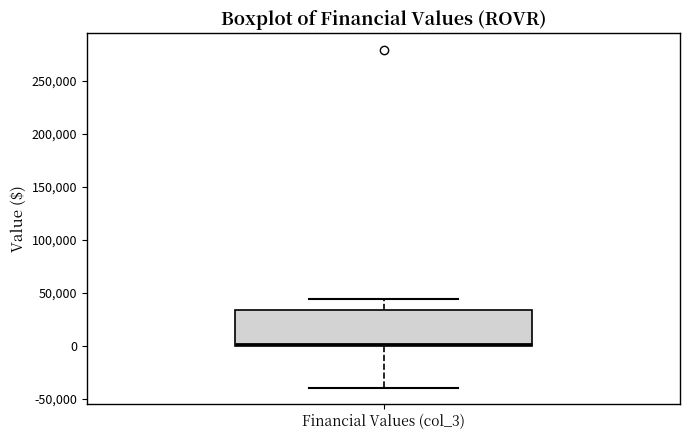

Where does the lower whisker of the box for Financial Values (col_3) end on the y-axis? The values are not printed on the chart, so give them approximately, as read against the axis.

-40000